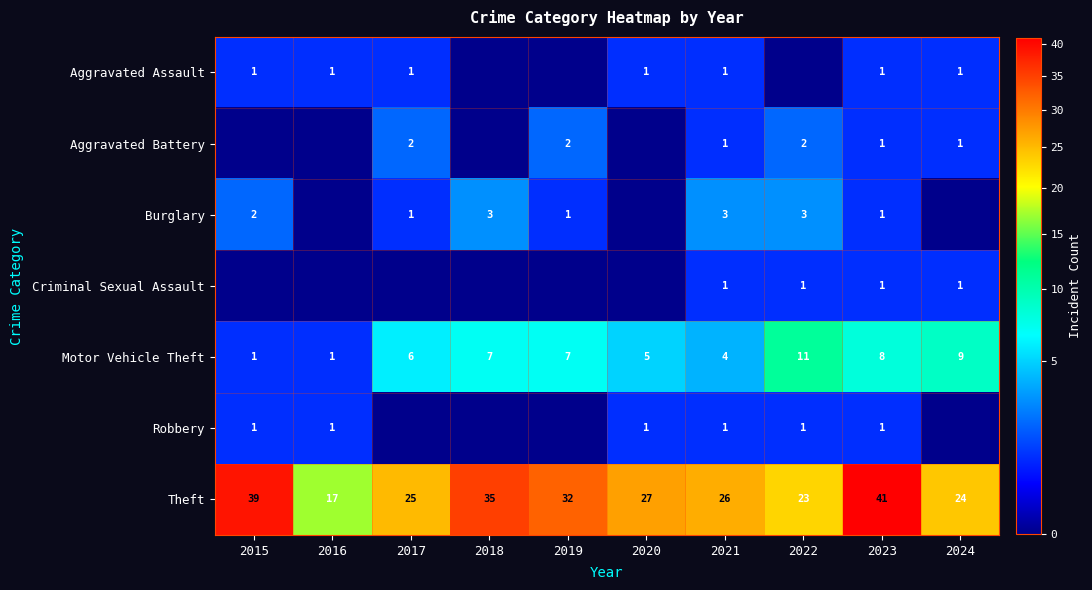

Is the value of Motor Vehicle Theft at 2022 greater than the value of Robbery at 2023?

Yes